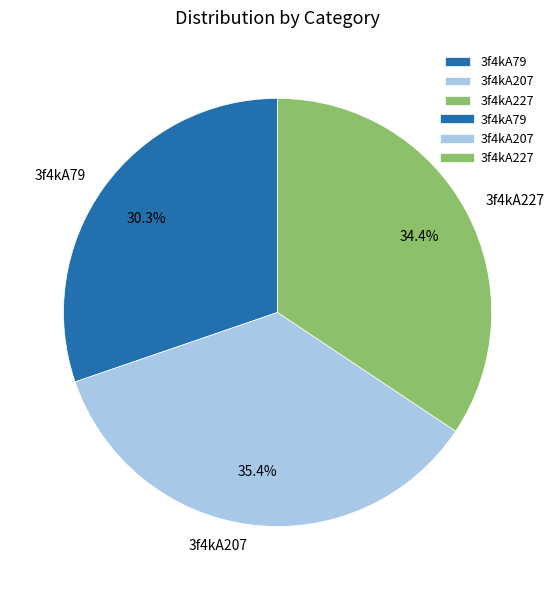

To the nearest percent, what is the difference between the largest and smallest slice percentages?

5%